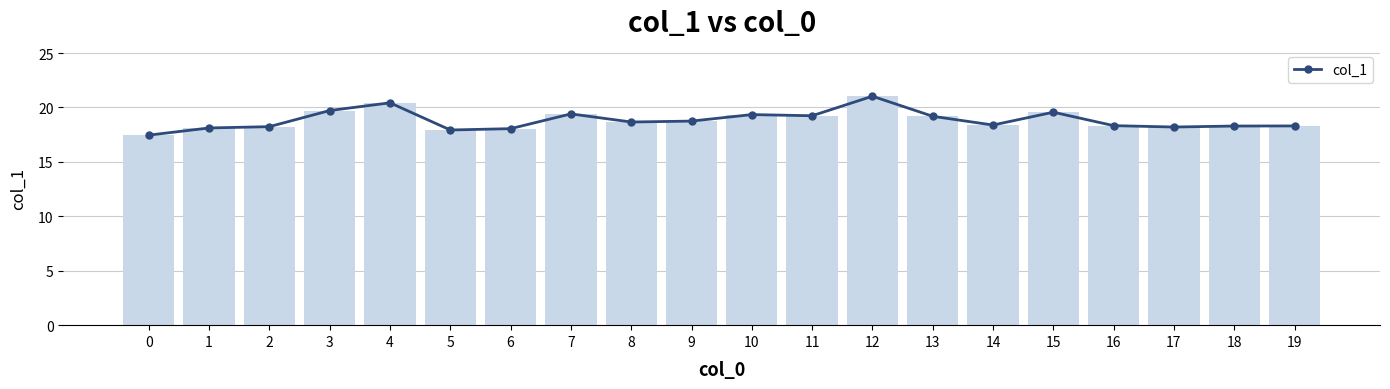

At which label is the value closest to 19?

13